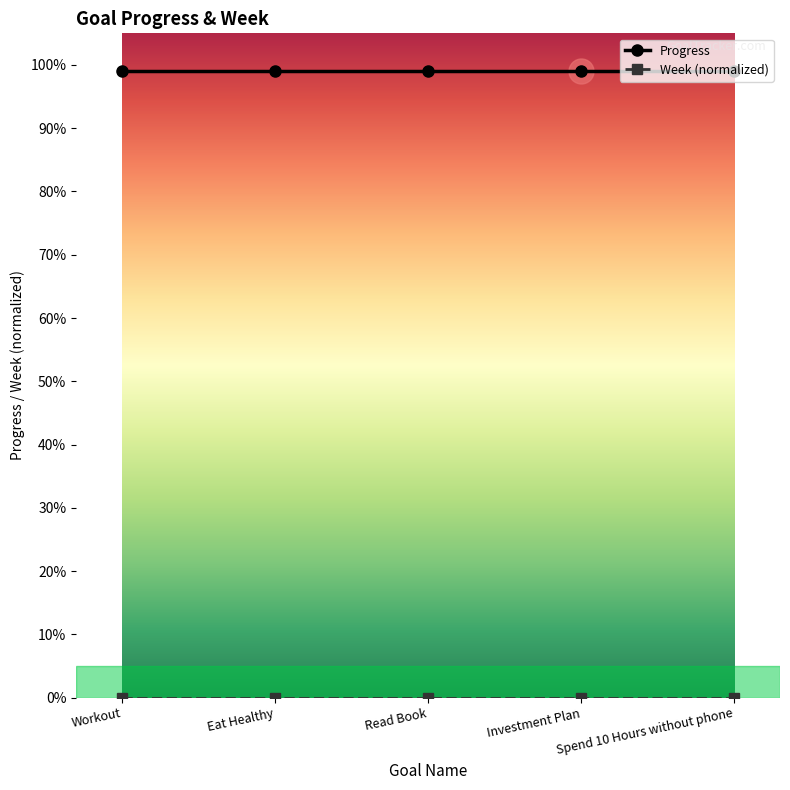

Is this an area chart (filled region under the line)?

No